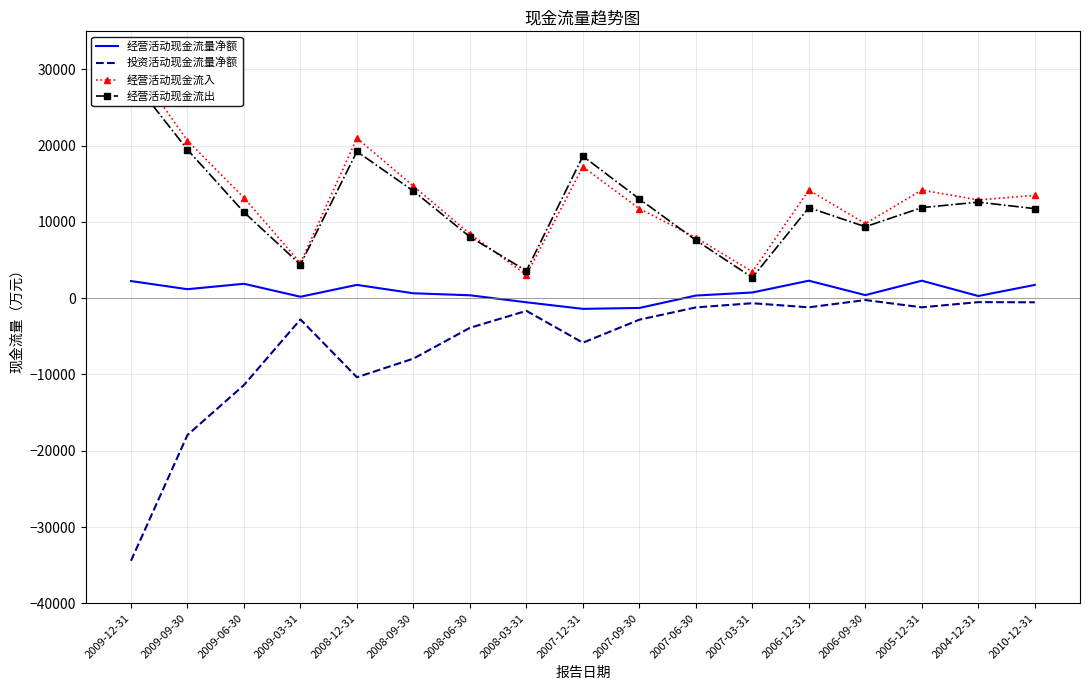

Which category has the lowest value across all series?

2009-12-31